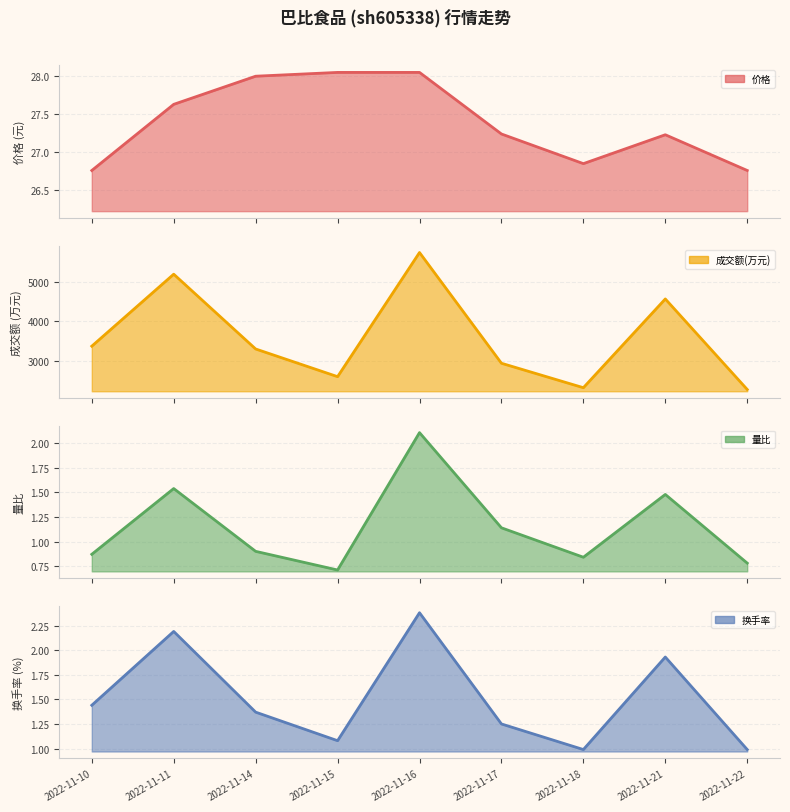

At which label is 价格 closest to 27?

2022-11-18